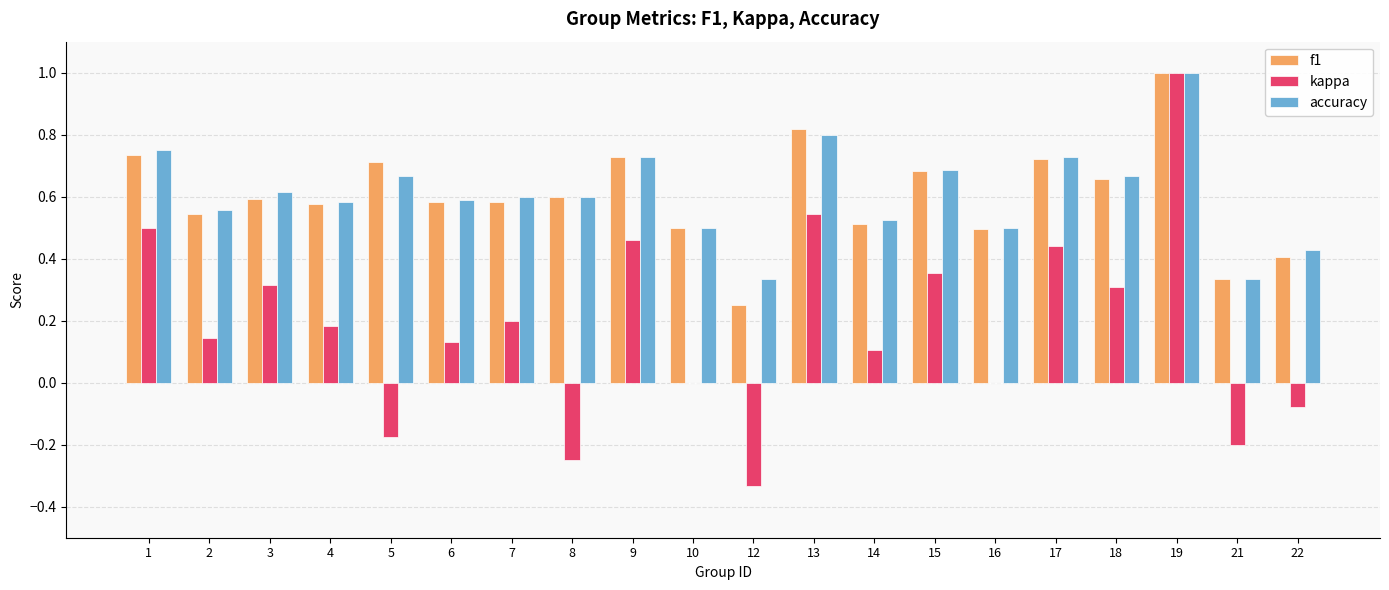

What is the sum of the accuracy values at 15 and 13?

1.5